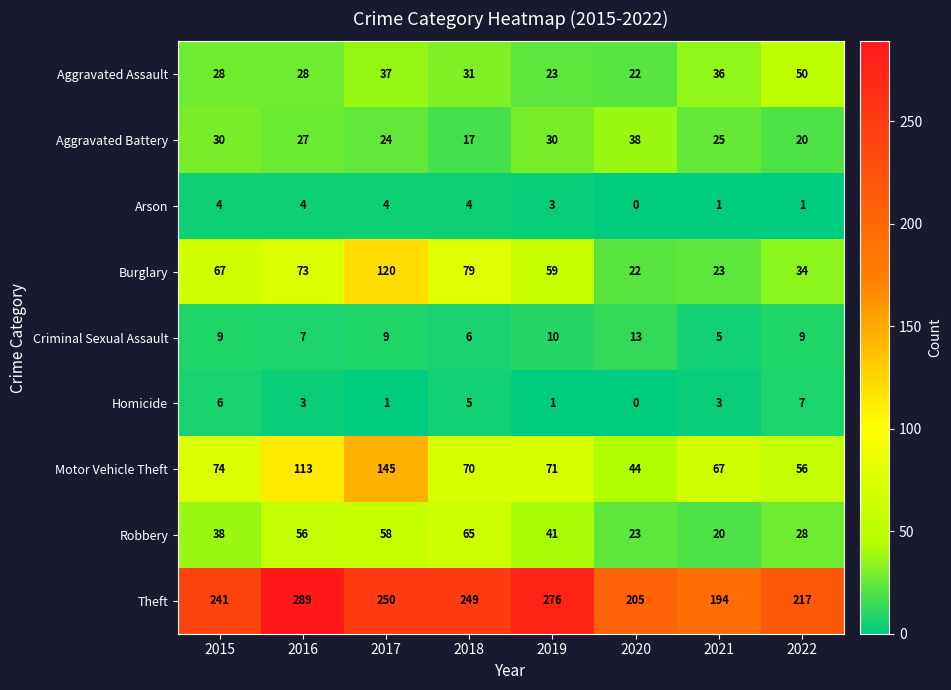

At which label does Motor Vehicle Theft first exceed 71?

2015